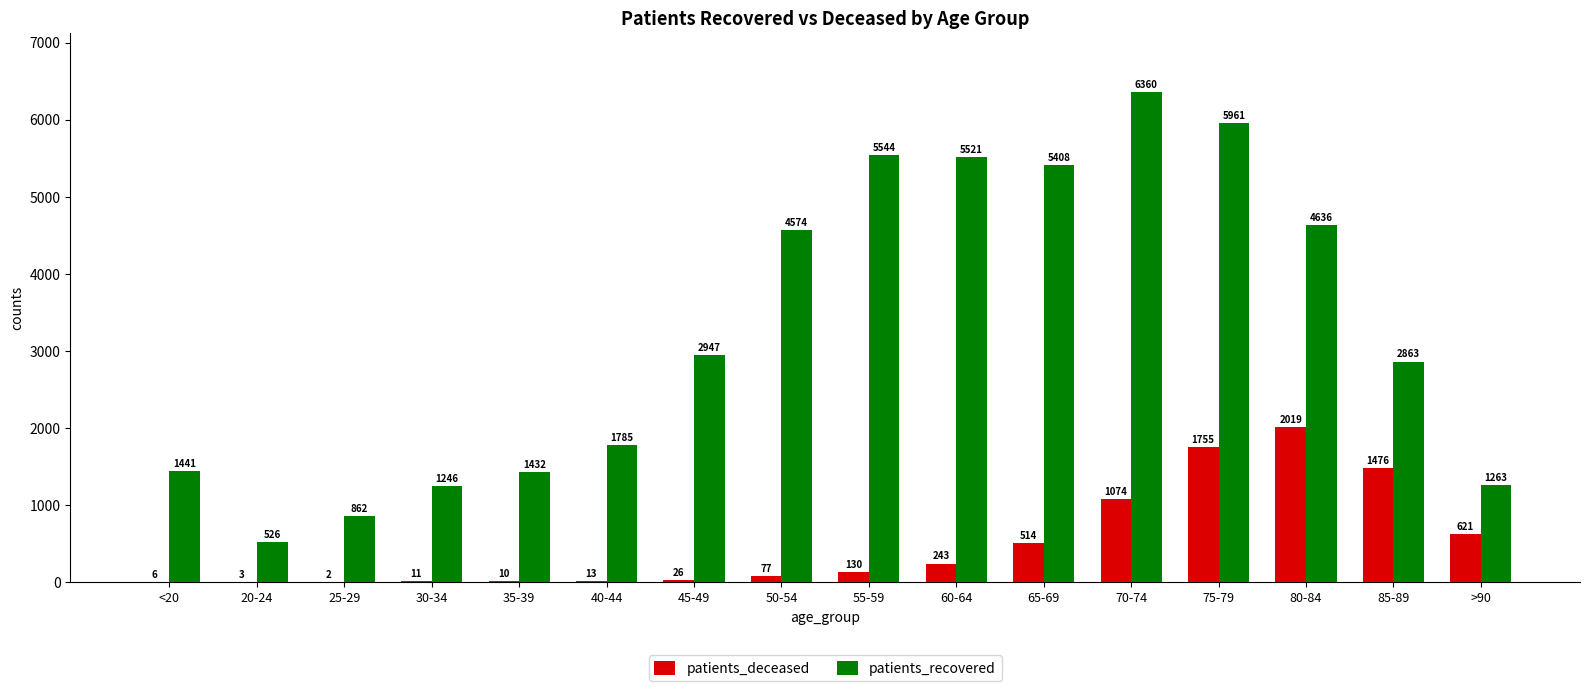

Reading right to left, list all the values displayed in this chart.

patients_deceased: >90=621	85-89=1476	80-84=2019	75-79=1755	70-74=1074	65-69=514	60-64=243	55-59=130	50-54=77	45-49=26	40-44=13	35-39=10	30-34=11	25-29=2	20-24=3	<20=6
patients_recovered: >90=1263	85-89=2863	80-84=4636	75-79=5961	70-74=6360	65-69=5408	60-64=5521	55-59=5544	50-54=4574	45-49=2947	40-44=1785	35-39=1432	30-34=1246	25-29=862	20-24=526	<20=1441